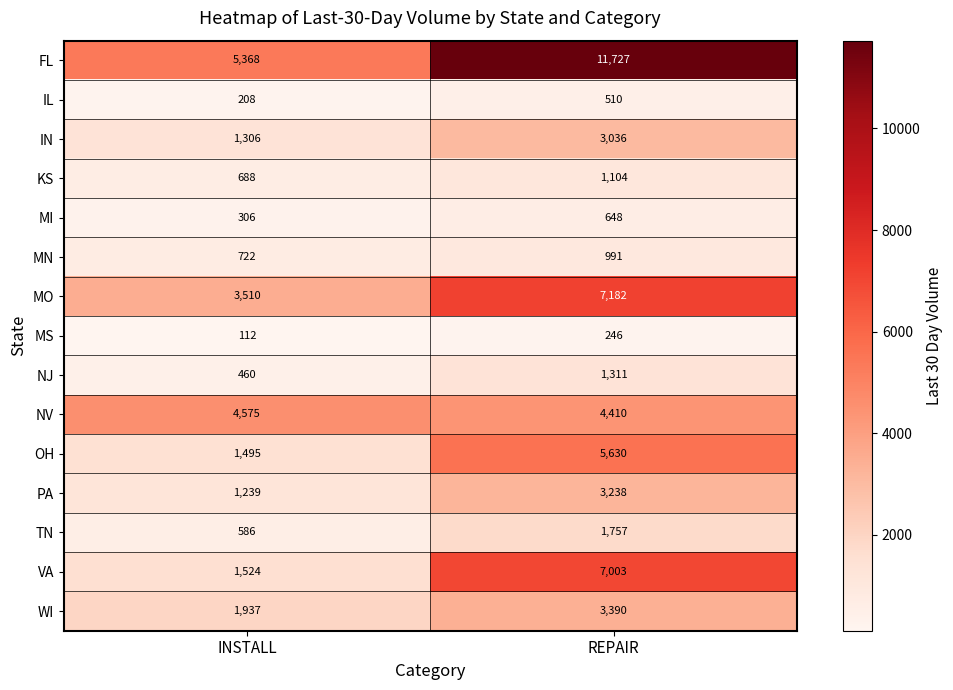

Which label corresponds to the smallest value in the chart?

INSTALL